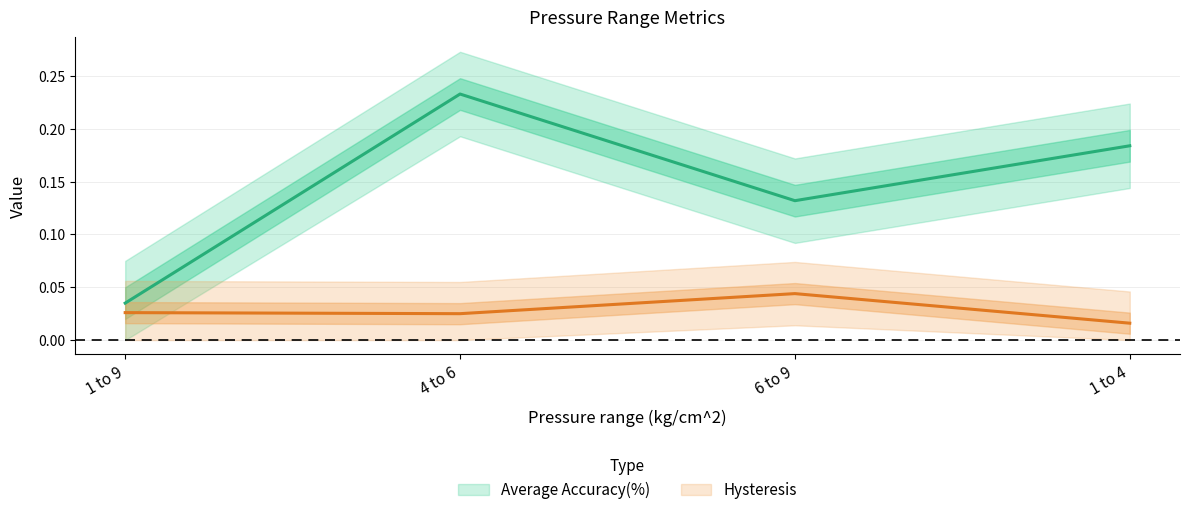

Rank the series by their maximum value, from highest to lowest.

Average Accuracy(%), Hysteresis